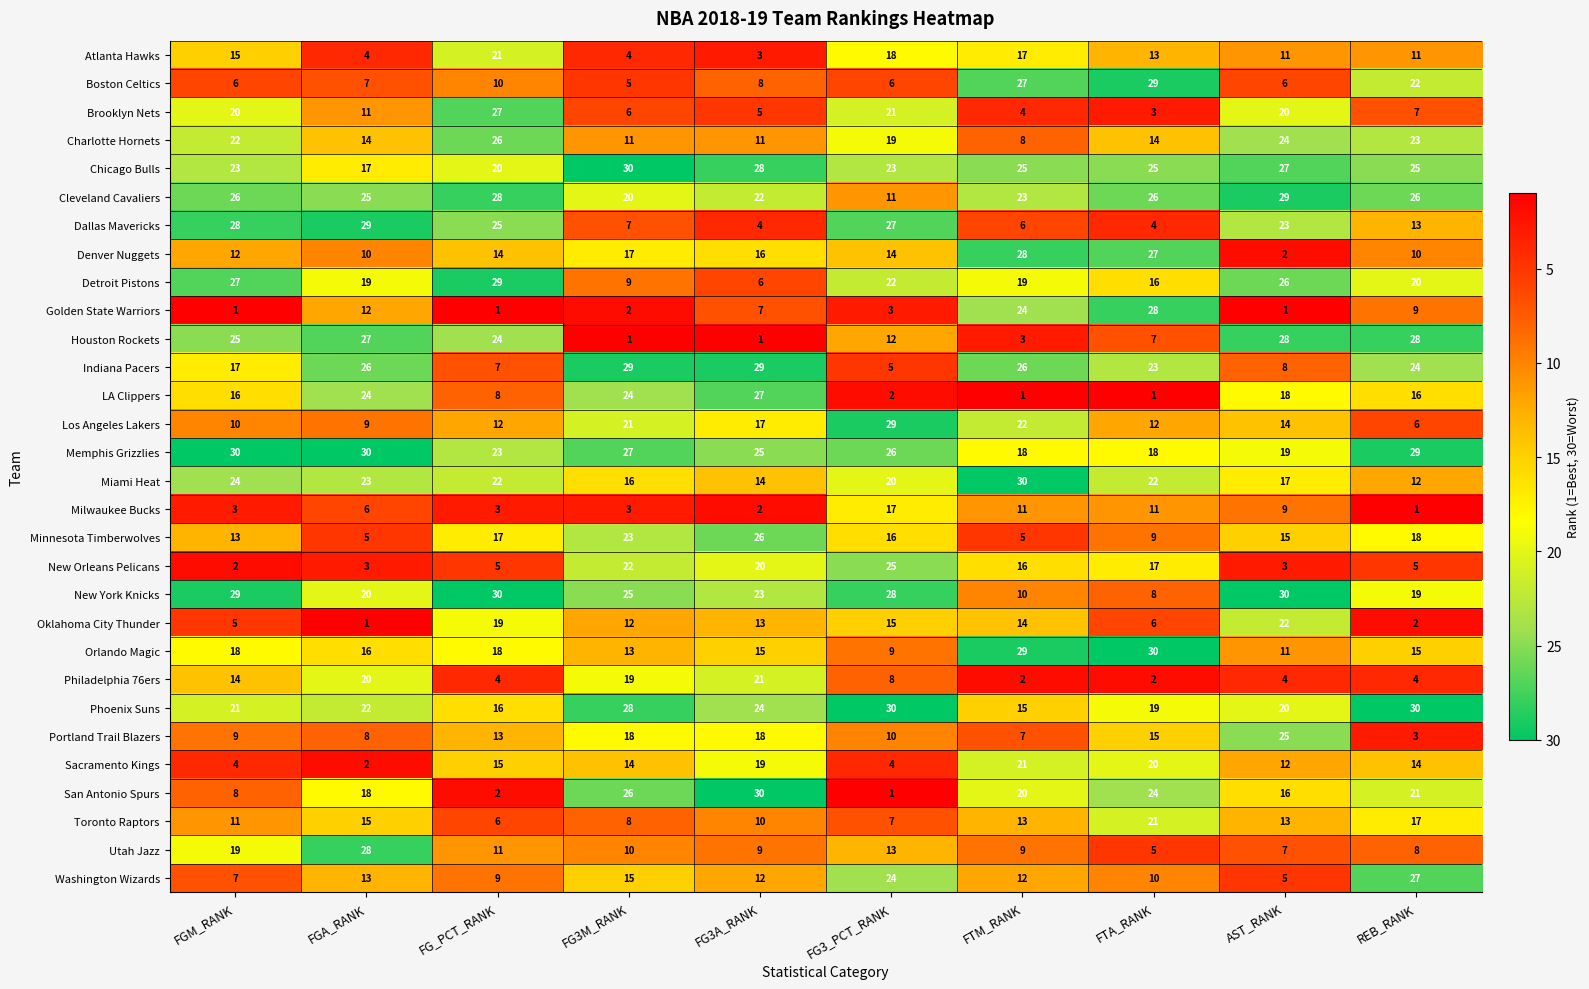

At REB_RANK, list the series in order from smallest to largest.

Milwaukee Bucks, Oklahoma City Thunder, Portland Trail Blazers, Philadelphia 76ers, New Orleans Pelicans, Los Angeles Lakers, Brooklyn Nets, Utah Jazz, Golden State Warriors, Denver Nuggets, Atlanta Hawks, Miami Heat, Dallas Mavericks, Sacramento Kings, Orlando Magic, LA Clippers, Toronto Raptors, Minnesota Timberwolves, New York Knicks, Detroit Pistons, San Antonio Spurs, Boston Celtics, Charlotte Hornets, Indiana Pacers, Chicago Bulls, Cleveland Cavaliers, Washington Wizards, Houston Rockets, Memphis Grizzlies, Phoenix Suns